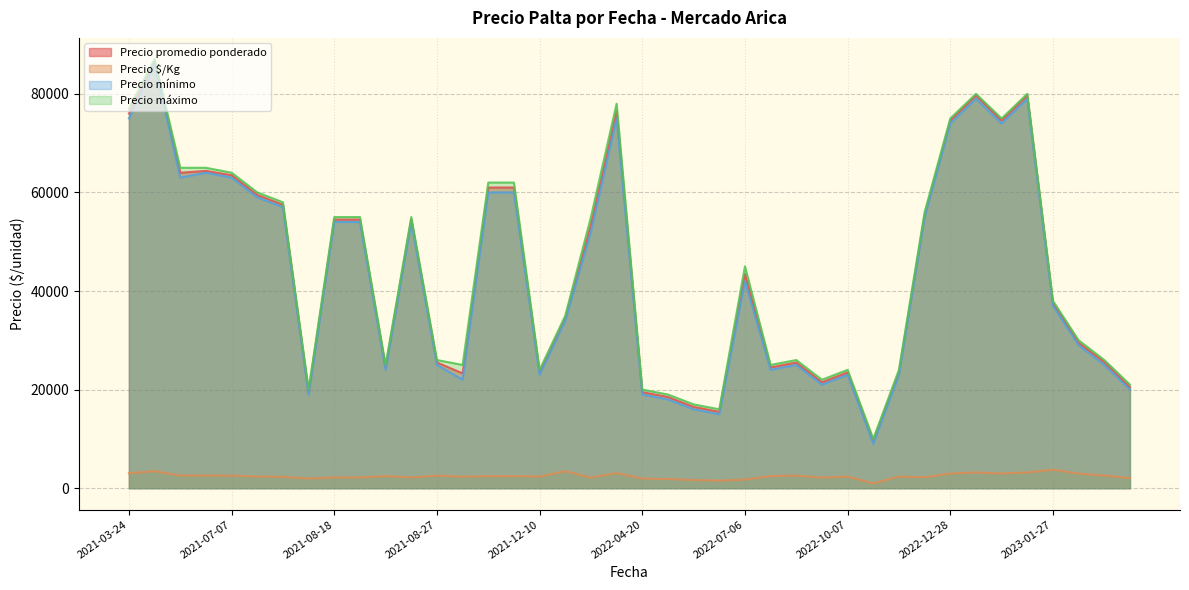

True or false: Precio promedio ponderado and Precio mínimo cross at least once.

False